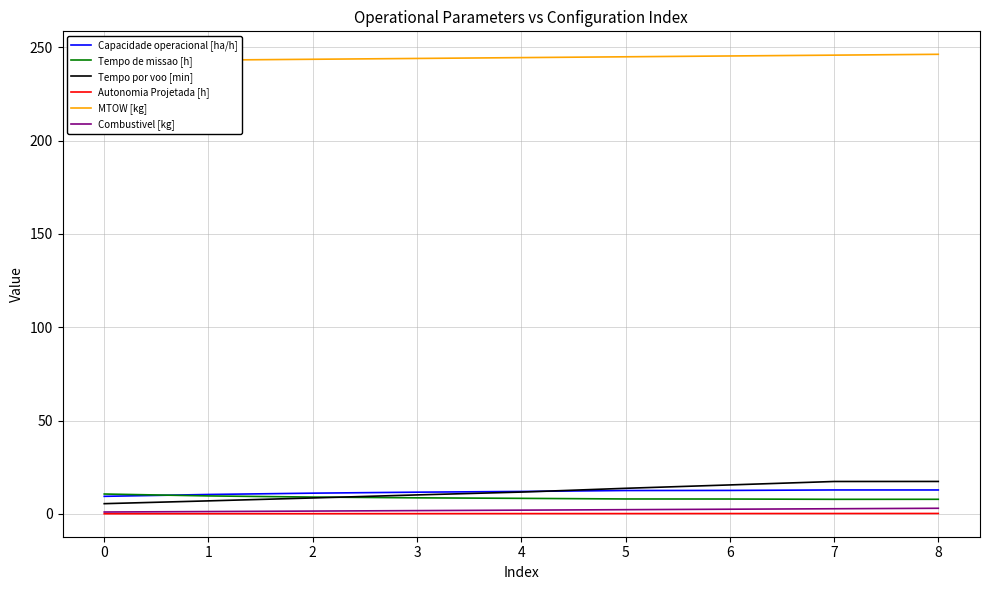

At 4, list the series in order from smallest to largest.

Autonomia Projetada [h], Combustivel [kg], Tempo de missao [h], Tempo por voo [min], Capacidade operacional [ha/h], MTOW [kg]